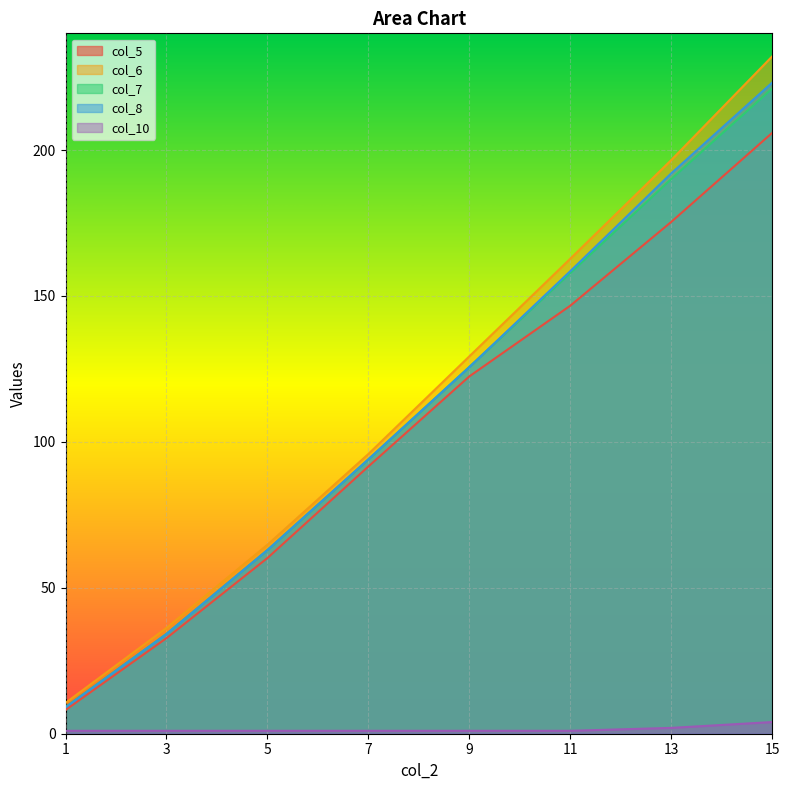

What is the sum of all col_5 values?

843.1